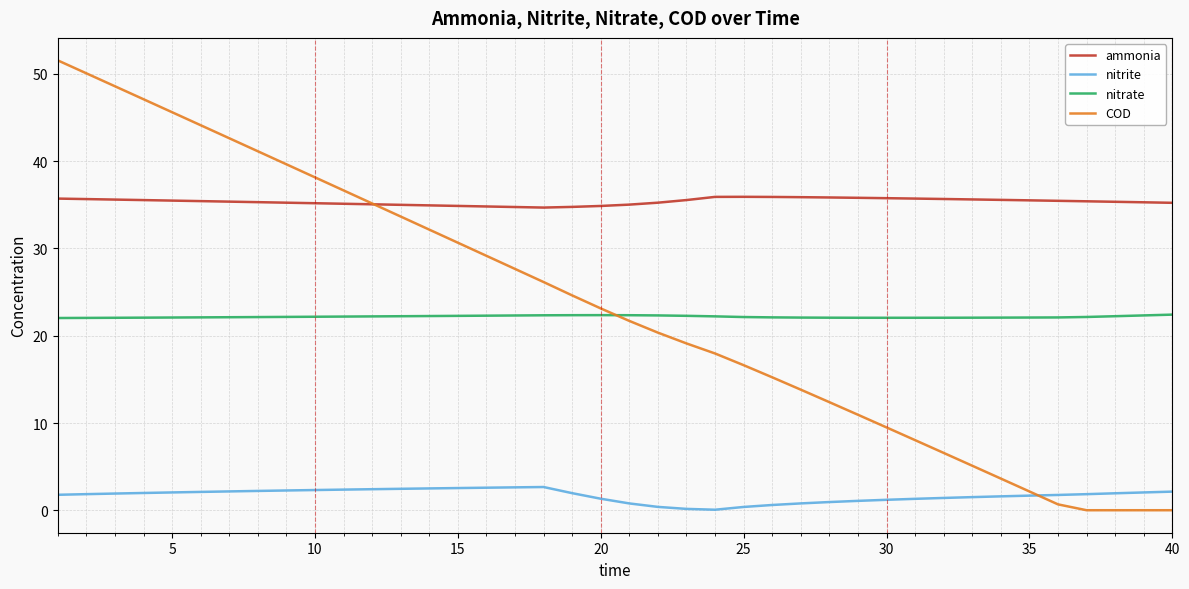

How many lines are shown in the chart?

4